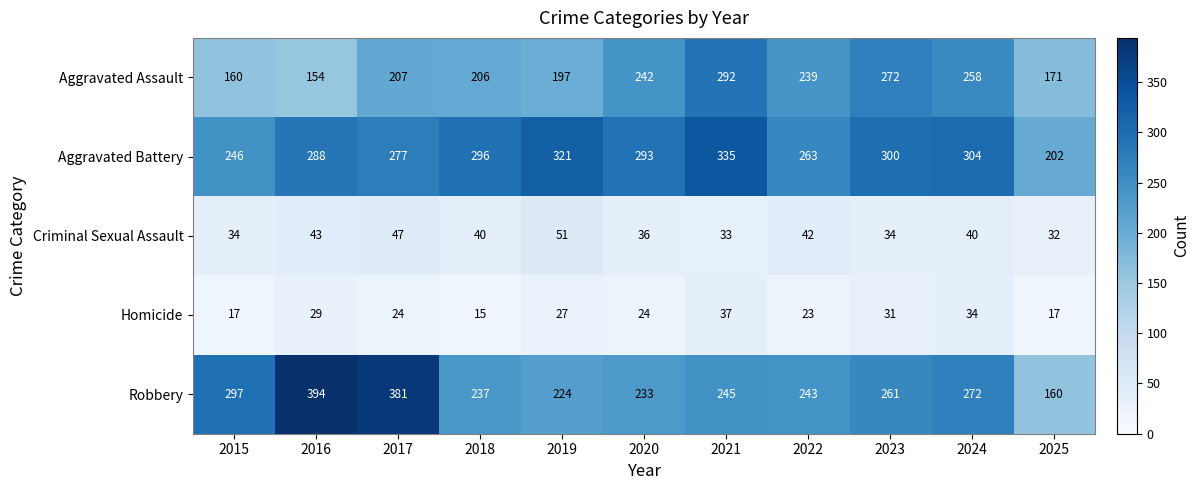

Where is Aggravated Battery nearest to the value 268?

2022